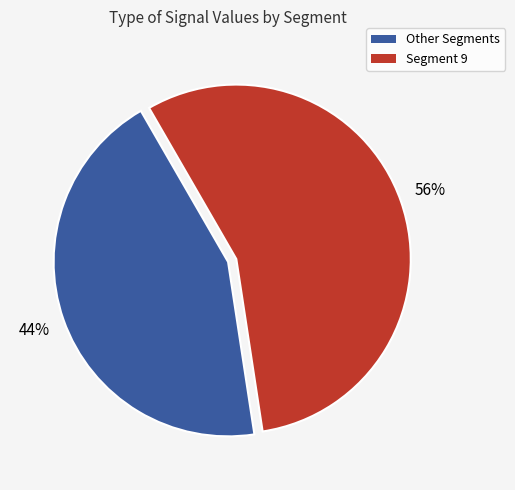

What is the largest slice in the pie chart?

Segment 9